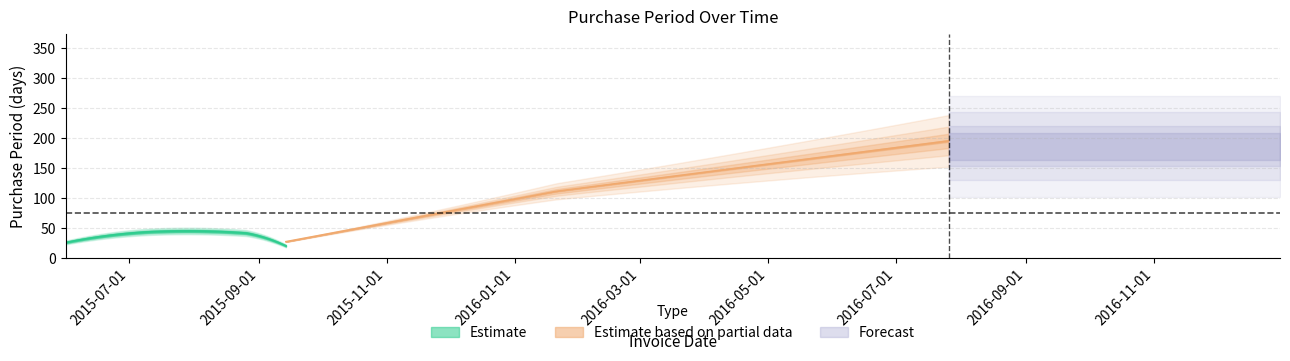

Rank the categories by value from lowest to highest.

2015-09-14, 2015-06-01, 2015-07-10, 2015-08-26, 2016-01-21, 2016-07-26